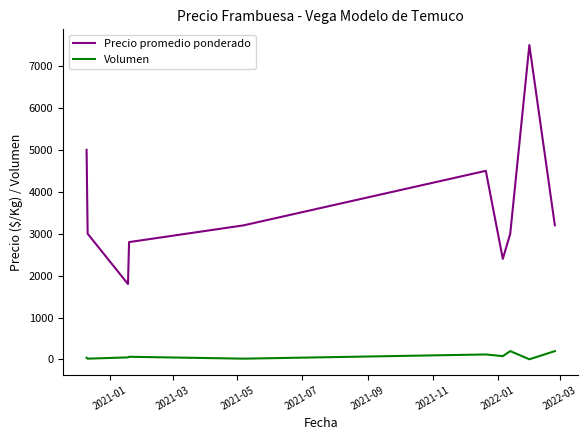

True or false: Precio promedio ponderado and Volumen intersect in this chart.

False